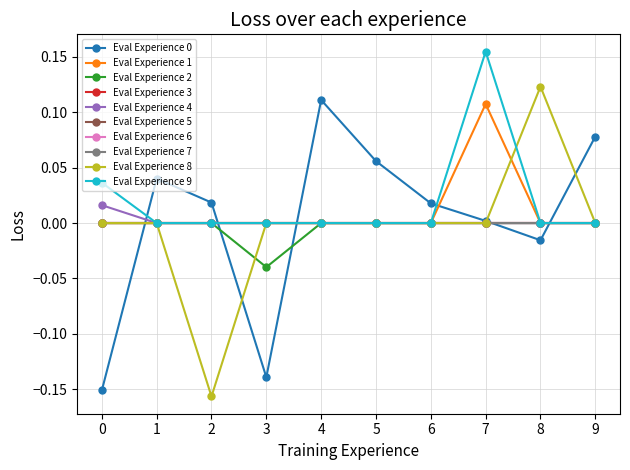

Does the chart have visible grid lines?

Yes